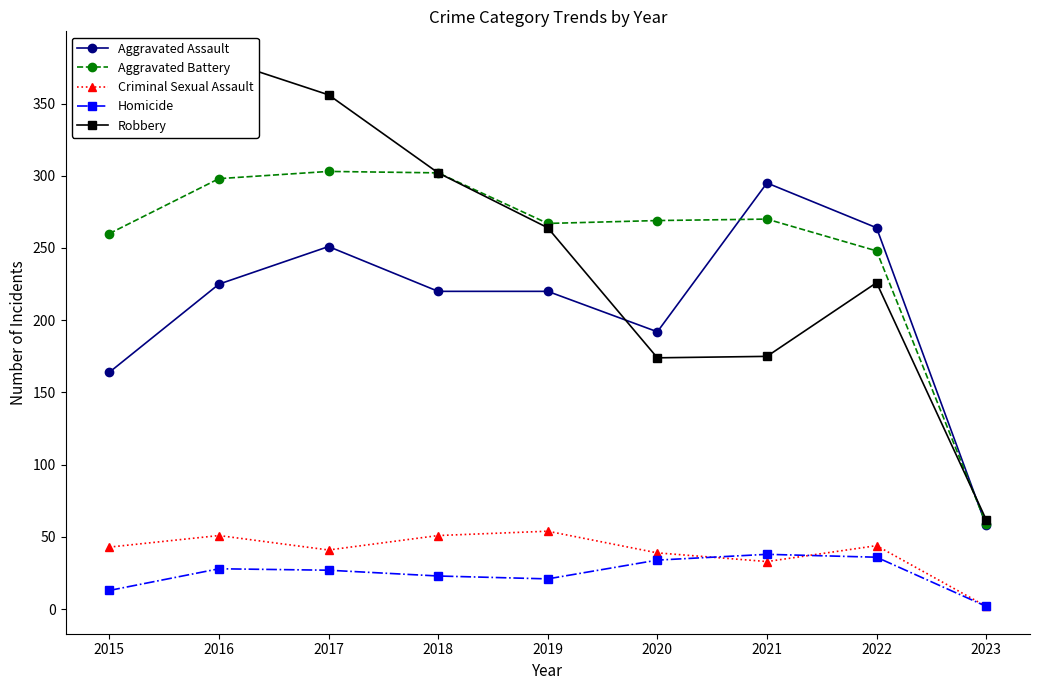

What are all the series names shown in the legend?

Aggravated Assault, Aggravated Battery, Criminal Sexual Assault, Homicide, Robbery